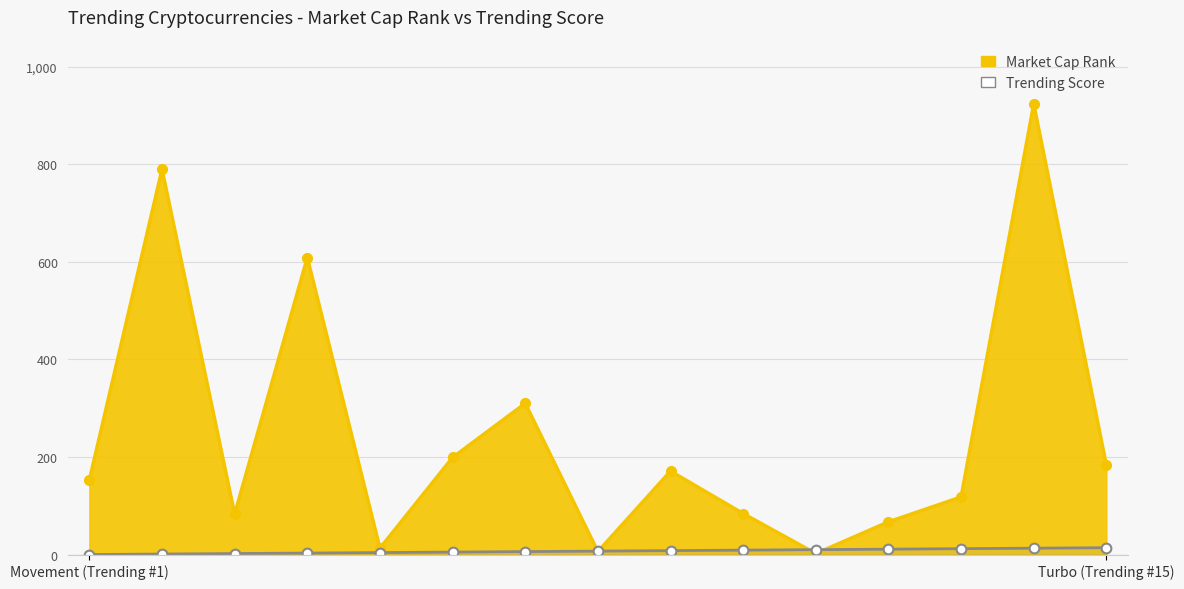

Which series has the widest spread of values?

Market Cap Rank